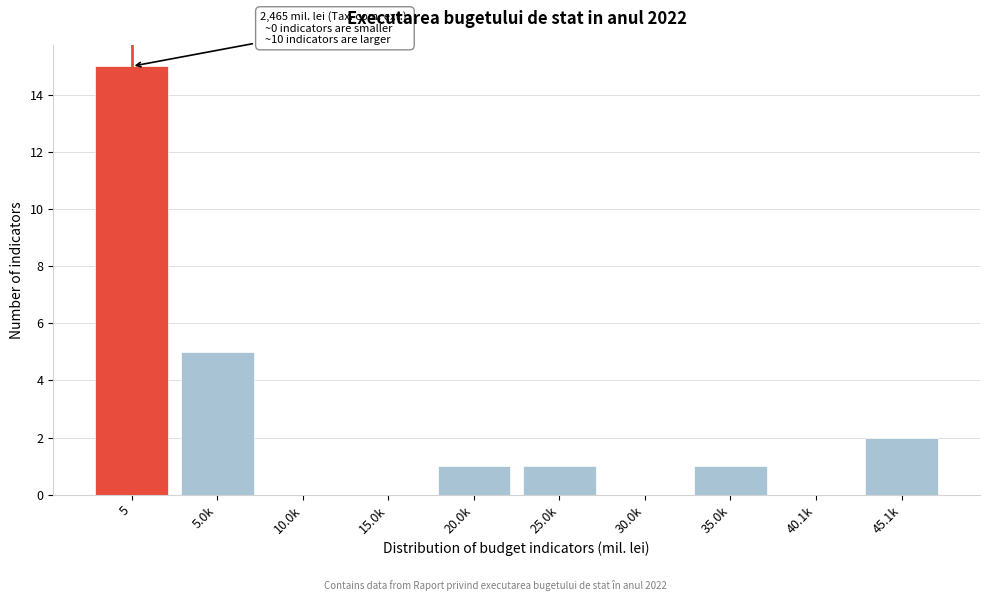

Reading left to right, what are all the values shown in this chart?

5=15	5.0k=5	10.0k=0	15.0k=0	20.0k=1	25.0k=1	30.0k=0	35.0k=1	40.1k=0	45.1k=2